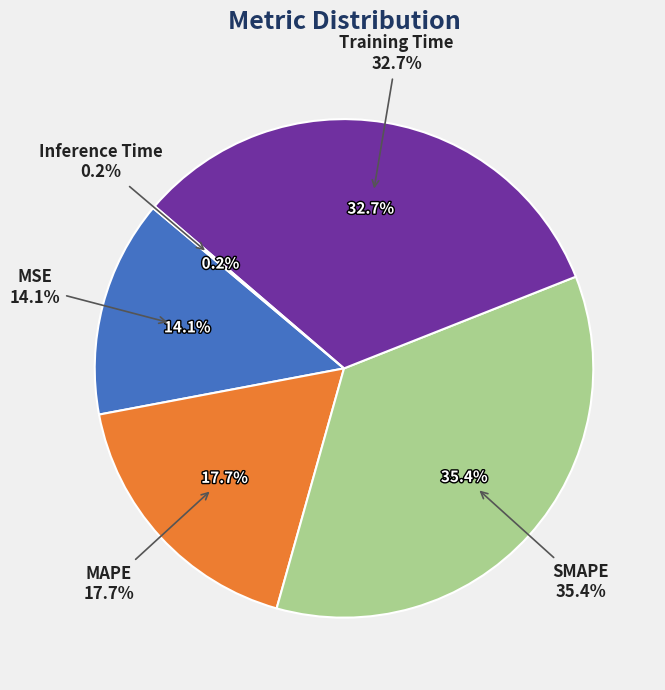

True or false: MAPE accounts for 18% of the total.

True